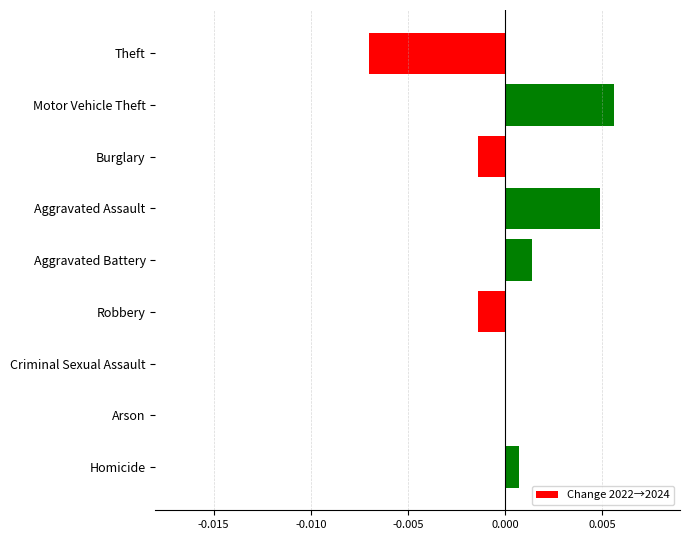

Which label corresponds to the largest value in the chart?

Motor Vehicle Theft